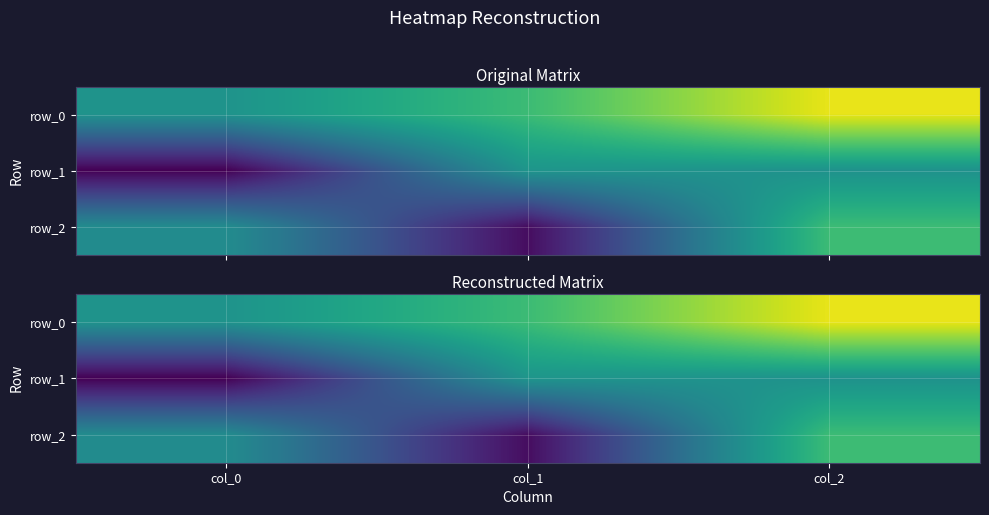

List the series in order of their peak value, highest first.

row_0, row_2, row_1